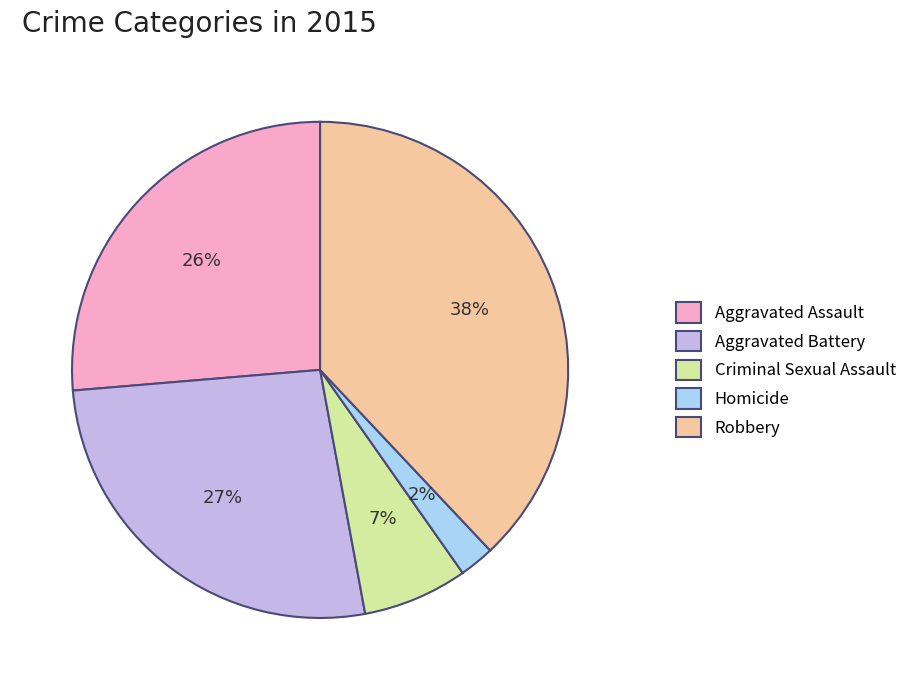

What is the smallest slice in the pie chart?

Homicide